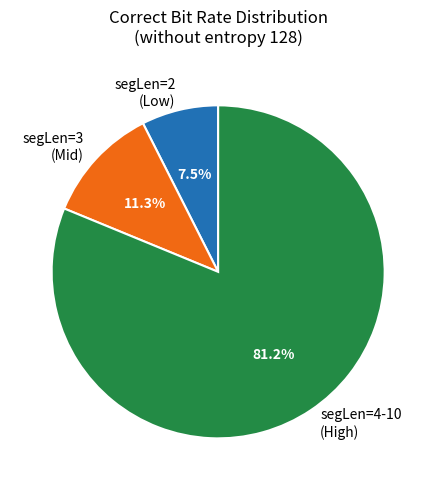

Which slice is the smallest?

segLen=2 (Low)